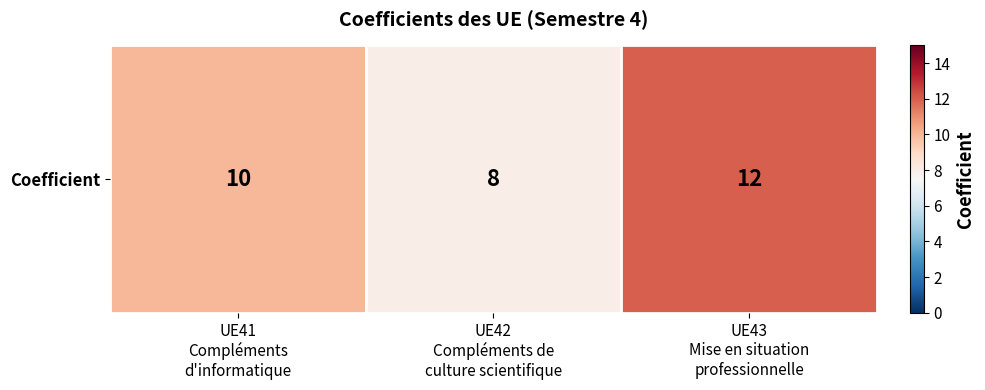

What is the minimum value shown in the chart?

8